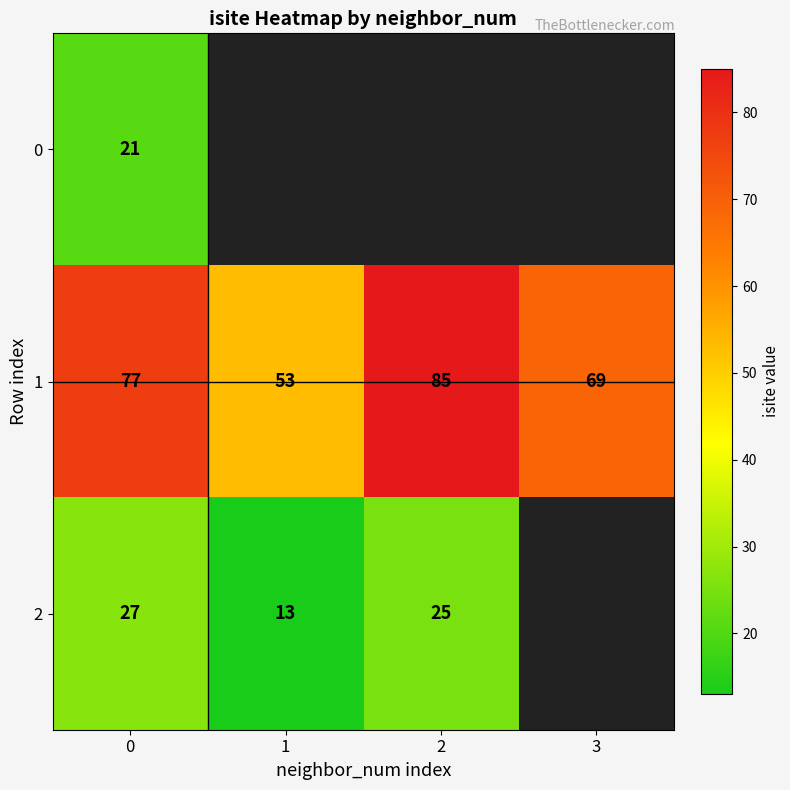

The 1 series shows 48 at 2. True or false?

False